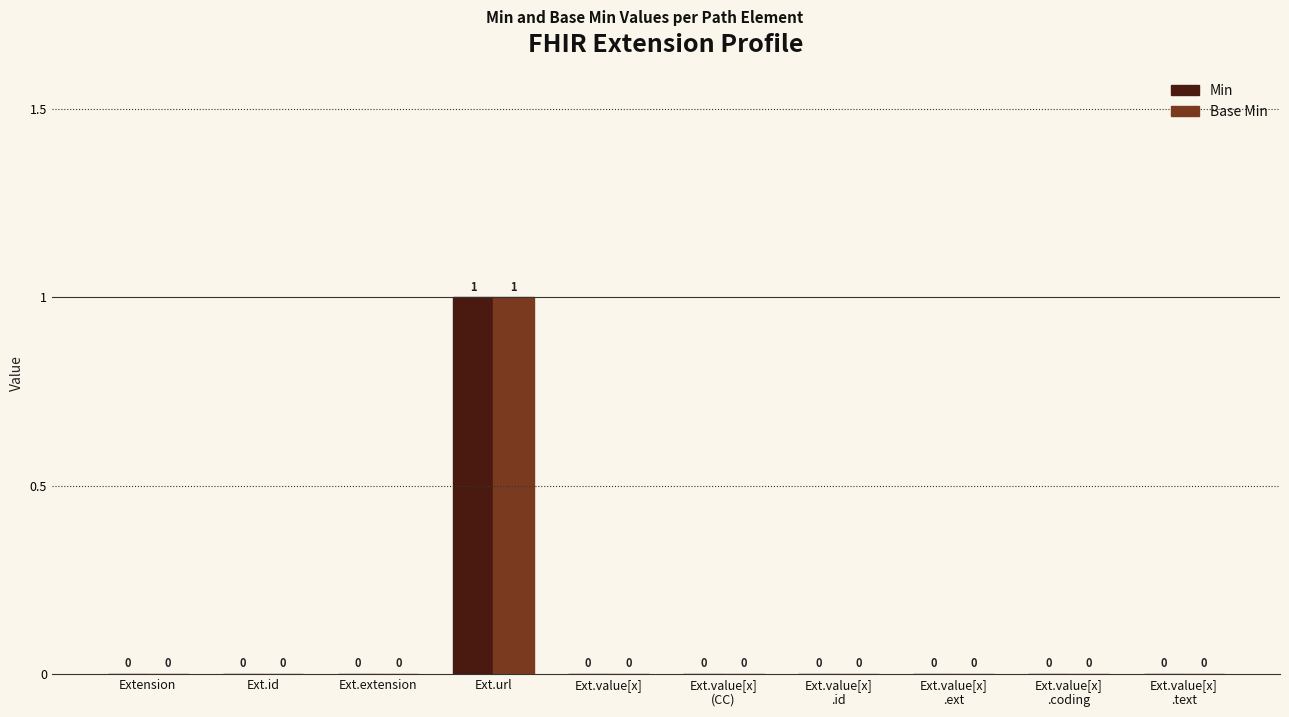

What is the maximum value shown in the chart?

1